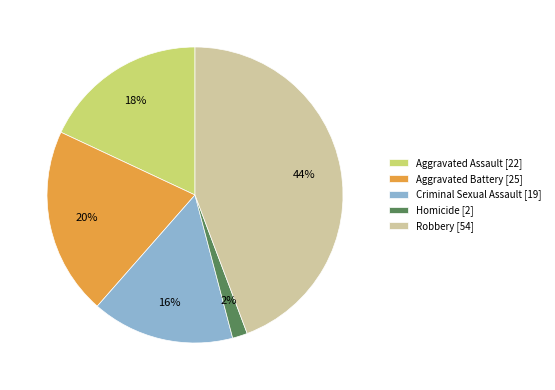

Between Aggravated Assault [22] and Criminal Sexual Assault [19], which is larger?

Aggravated Assault [22]